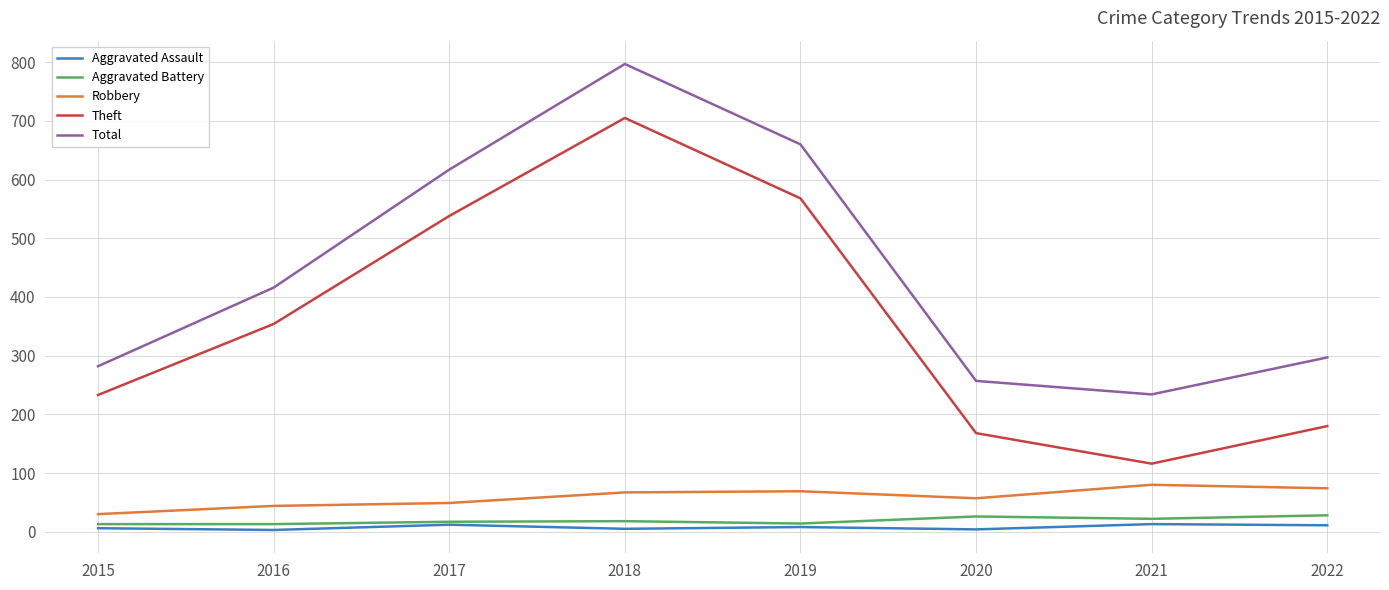

In Aggravated Battery, how many points are higher than both neighbors (excluding endpoints)?

2